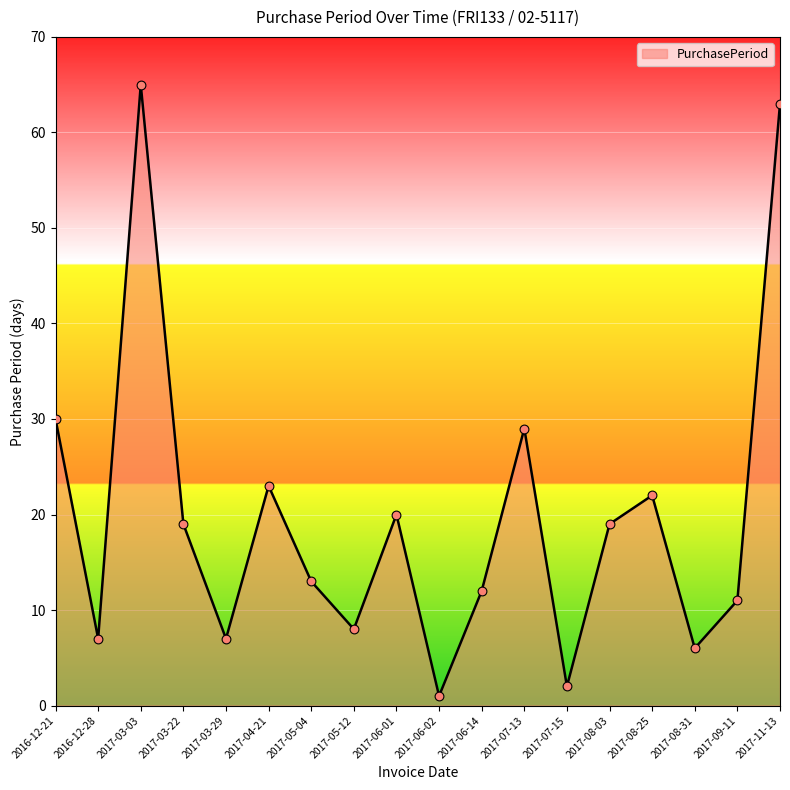

What is the ratio of the value at 2017-09-11 to the value at 2017-06-14?

0.9